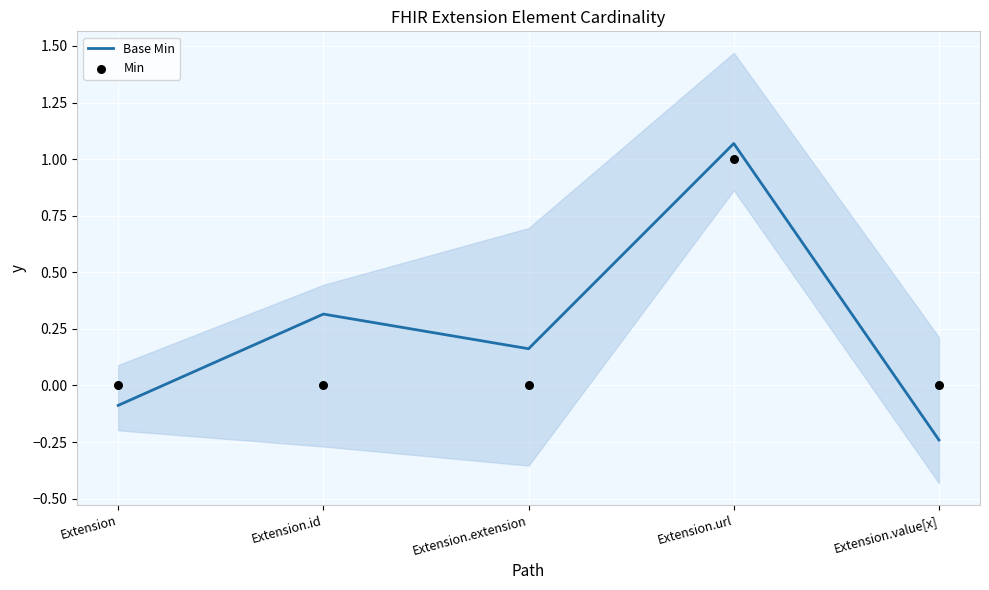

What is the total value across all series at Extension?

-0.1